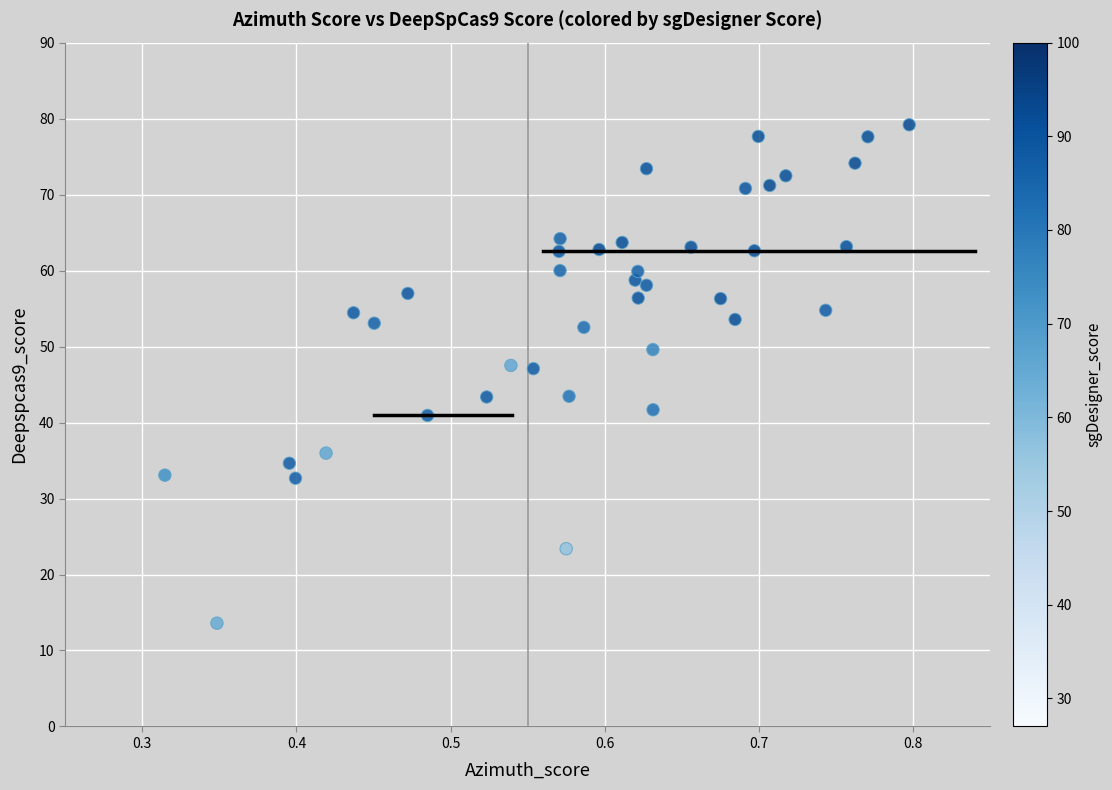

What is the range of X values (max minus min)?

0.5